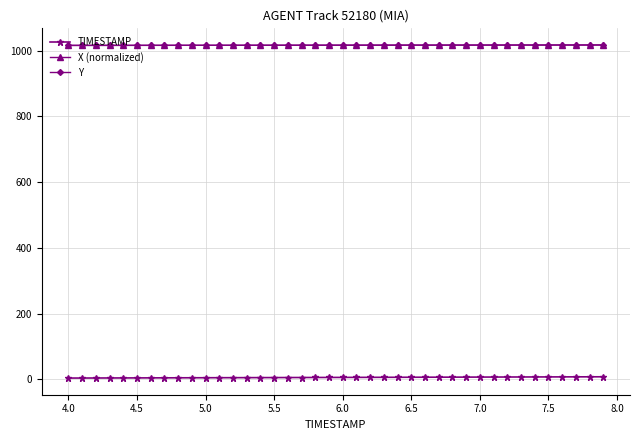

Count the number of data series in this chart.

3